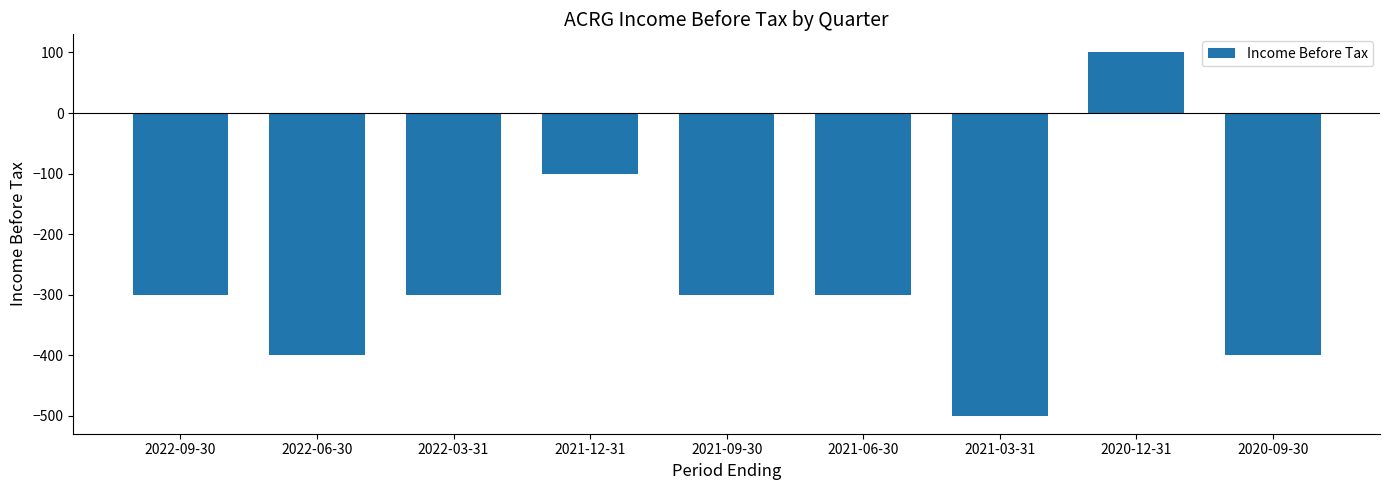

Count the number of values greater than -300.

2